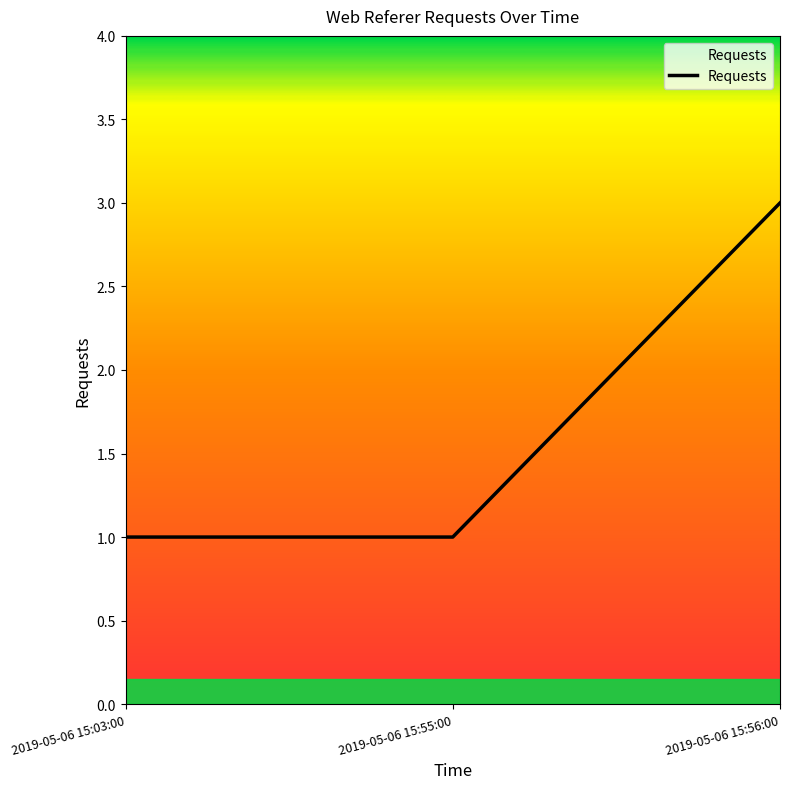

At which category does the chart reach its peak across all series?

2019-05-06 15:56:00